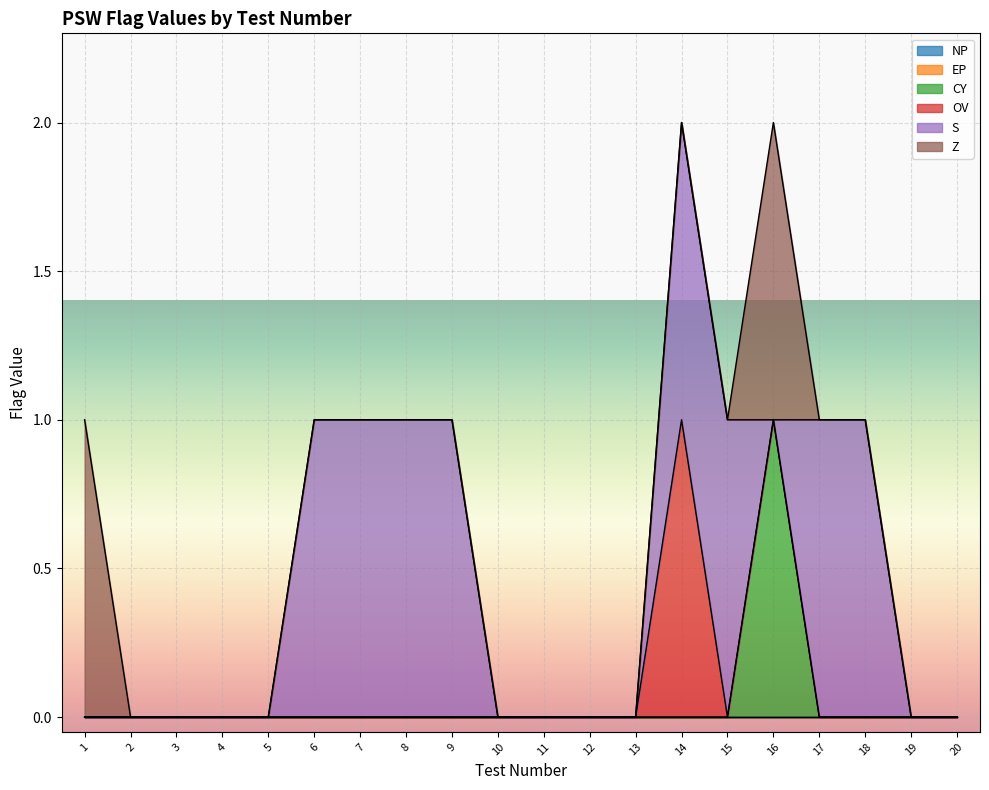

At which category is the sum across all series the highest?

14